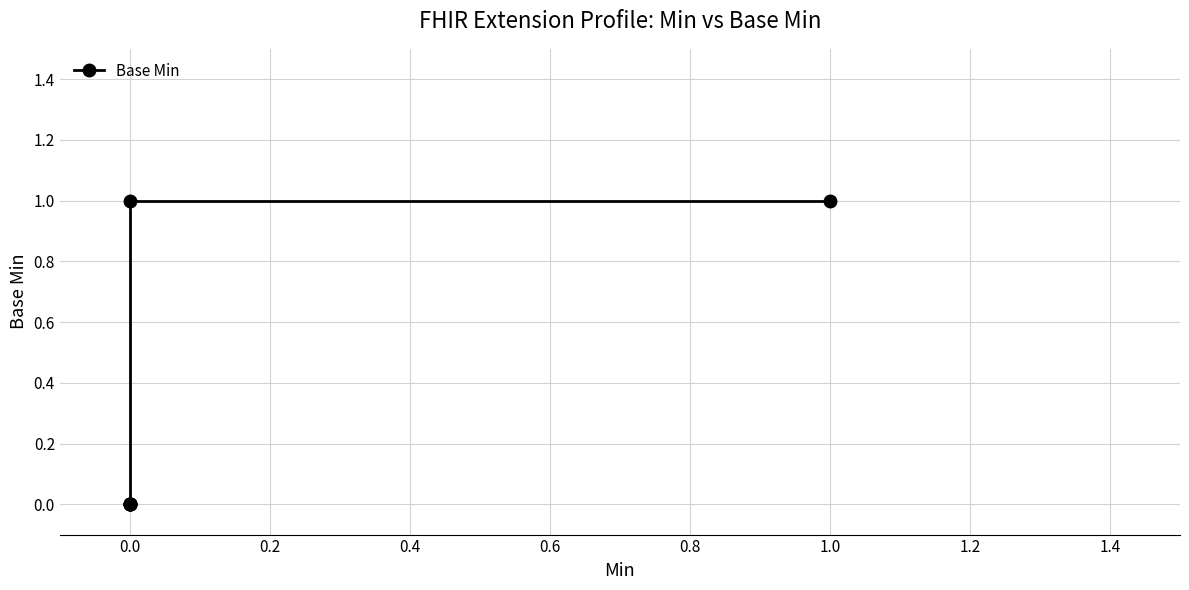

The value at 0.0 is 0. True or false?

False